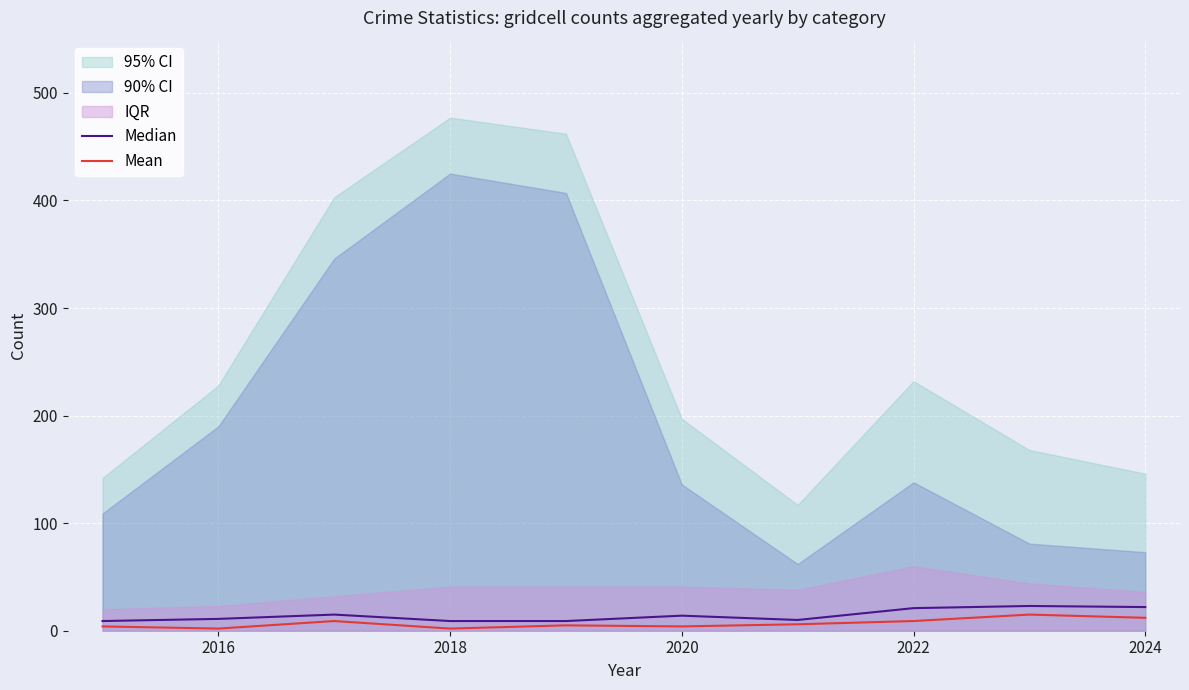

True or false: Mean and Median intersect in this chart.

False